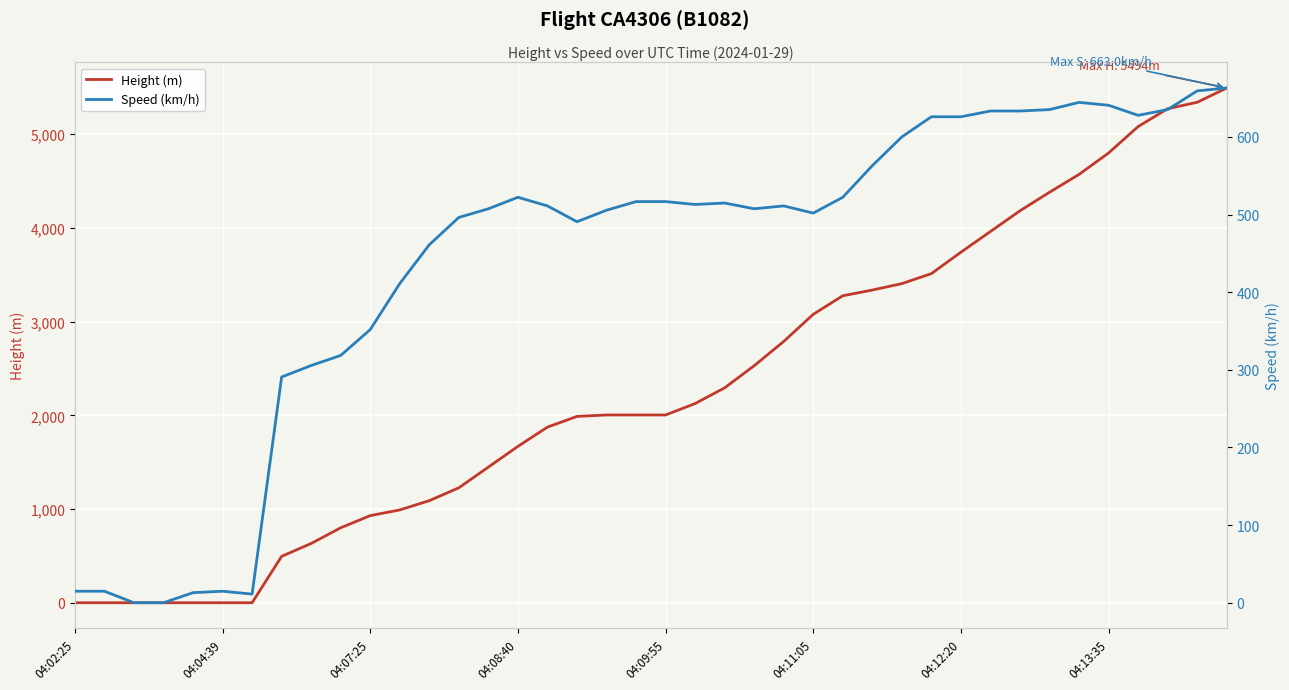

Which series has the largest range (max minus min)?

Height (m)